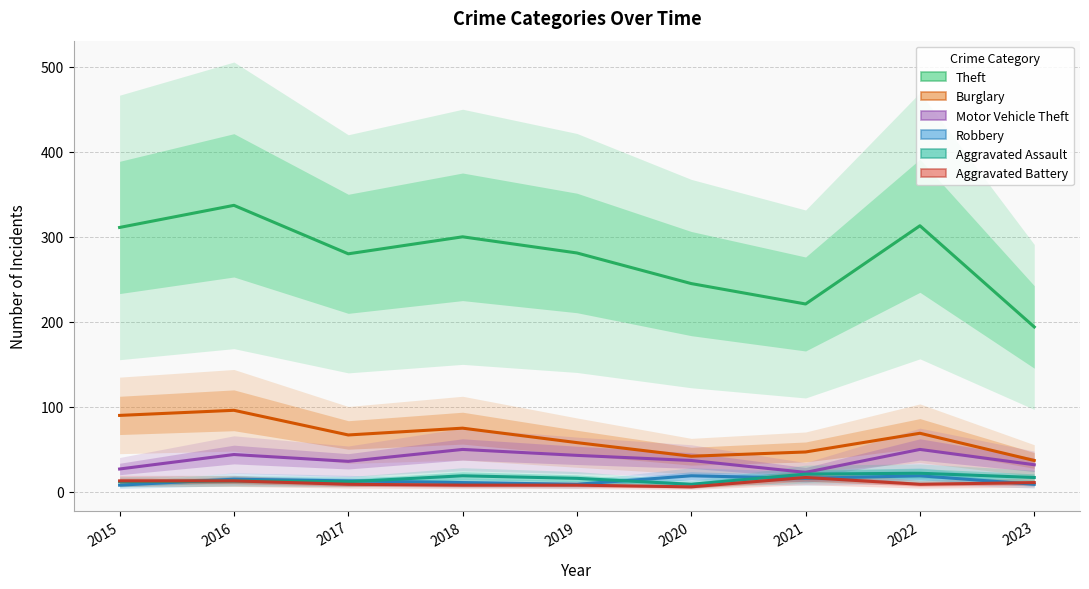

How many lines are shown in the chart?

6